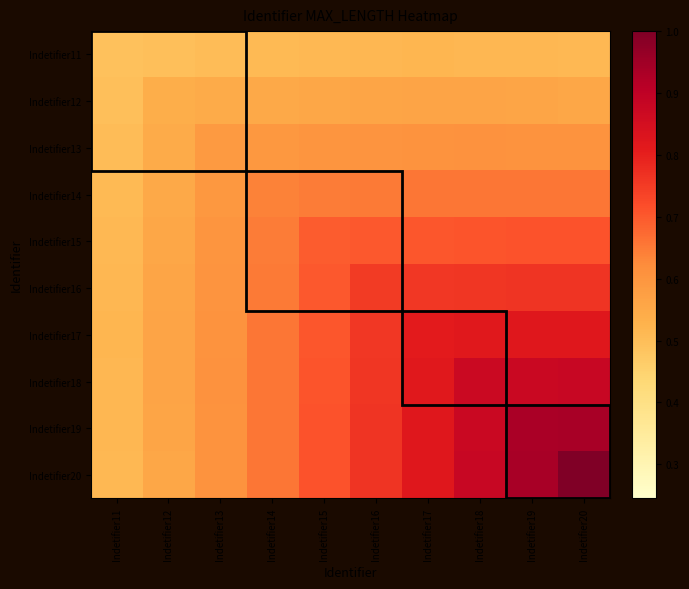

At which category does the chart reach its peak across all series?

Indetifier20